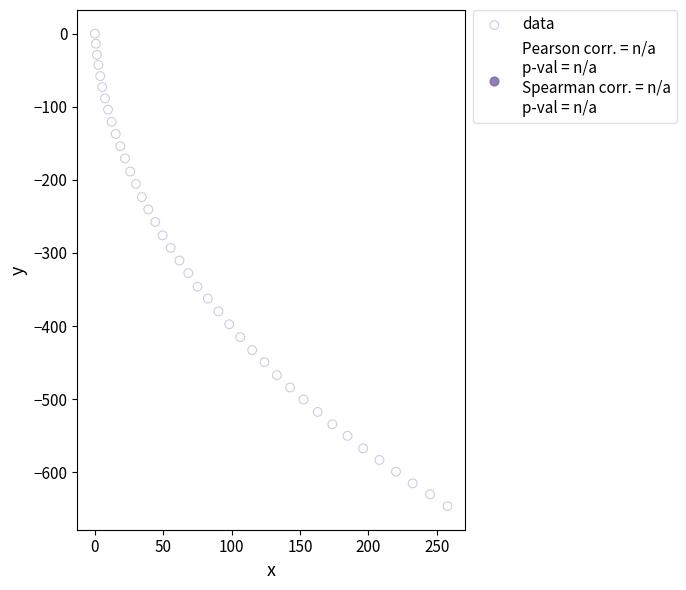

What is the range of X values (max minus min)?

257.8